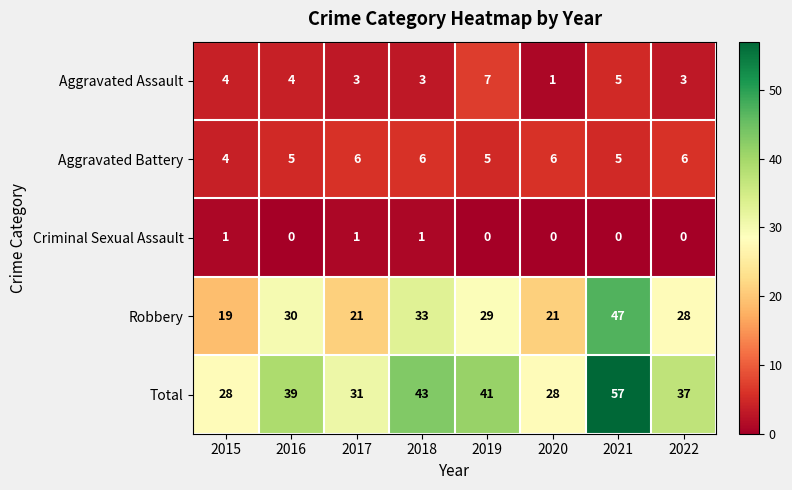

What is the difference between the highest and lowest values at 2018?

42